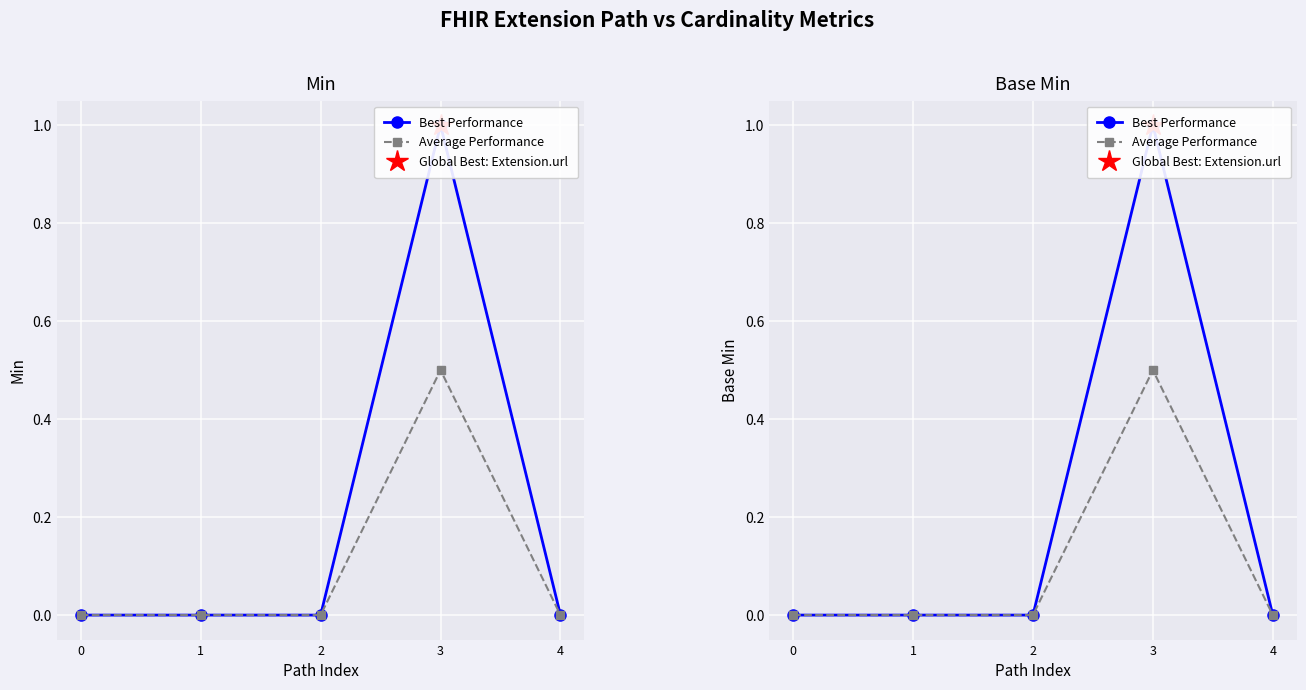

Reading left to right, extract all data points from this chart.

Best Performance: 0.0	0.0	0.0	1.0	0.0
Average Performance: 0.0	0.0	0.0	0.5	0.0